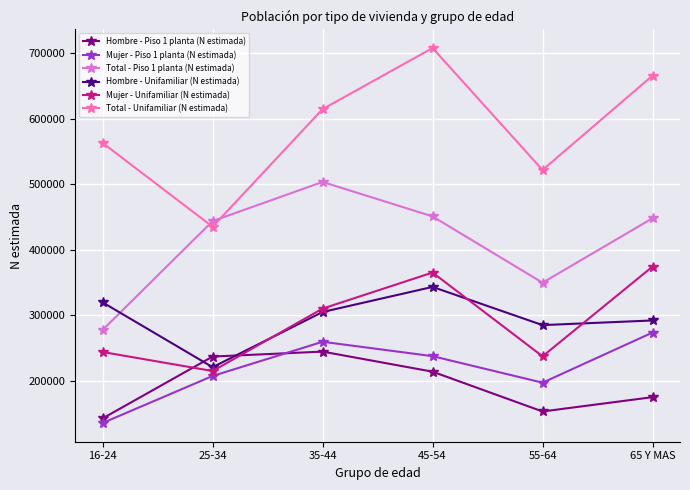

True or false: Total - Piso 1 planta (N estimada) has a value of 720315 at 35-44.

False